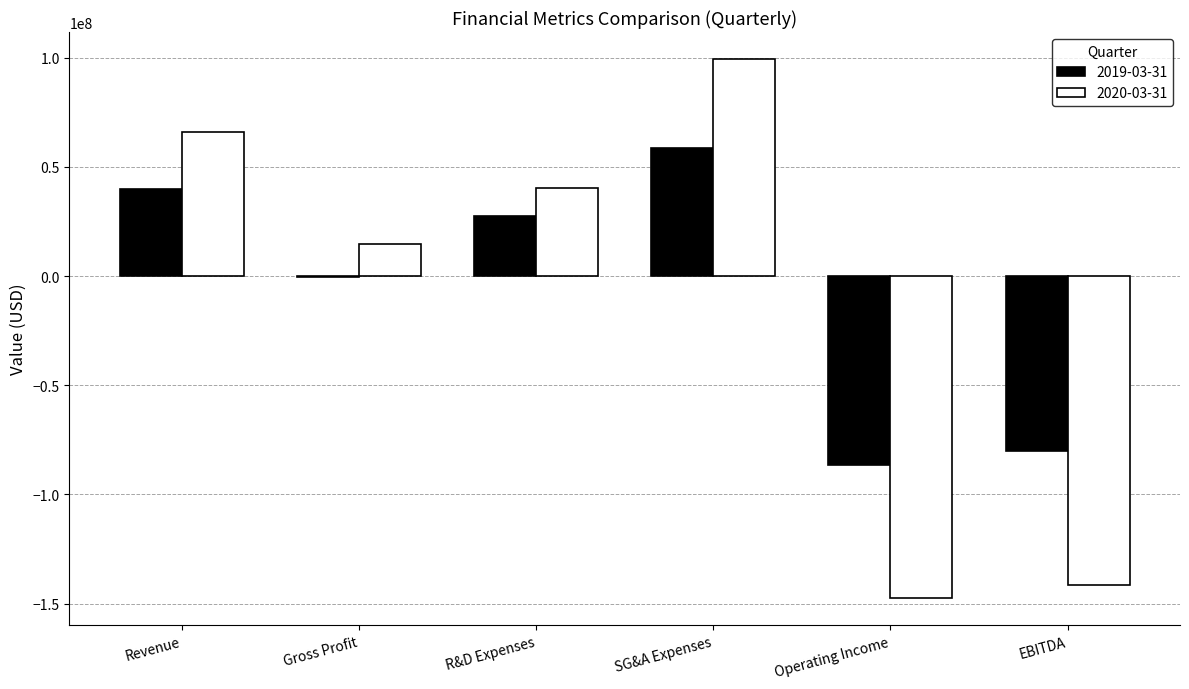

Between R&D Expenses and SG&A Expenses, which series saw the biggest shift?

2020-03-31